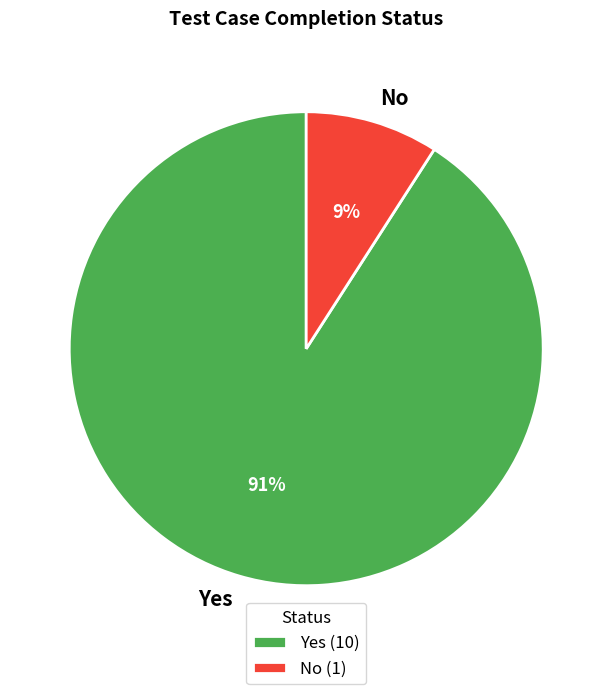

To the nearest percent, what is the difference between the No and Yes slice percentages?

82%